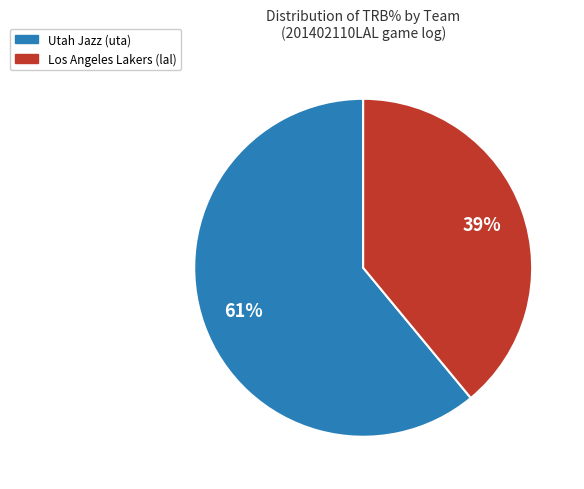

To the nearest percent, what is the difference between the largest and smallest slice percentages?

22%